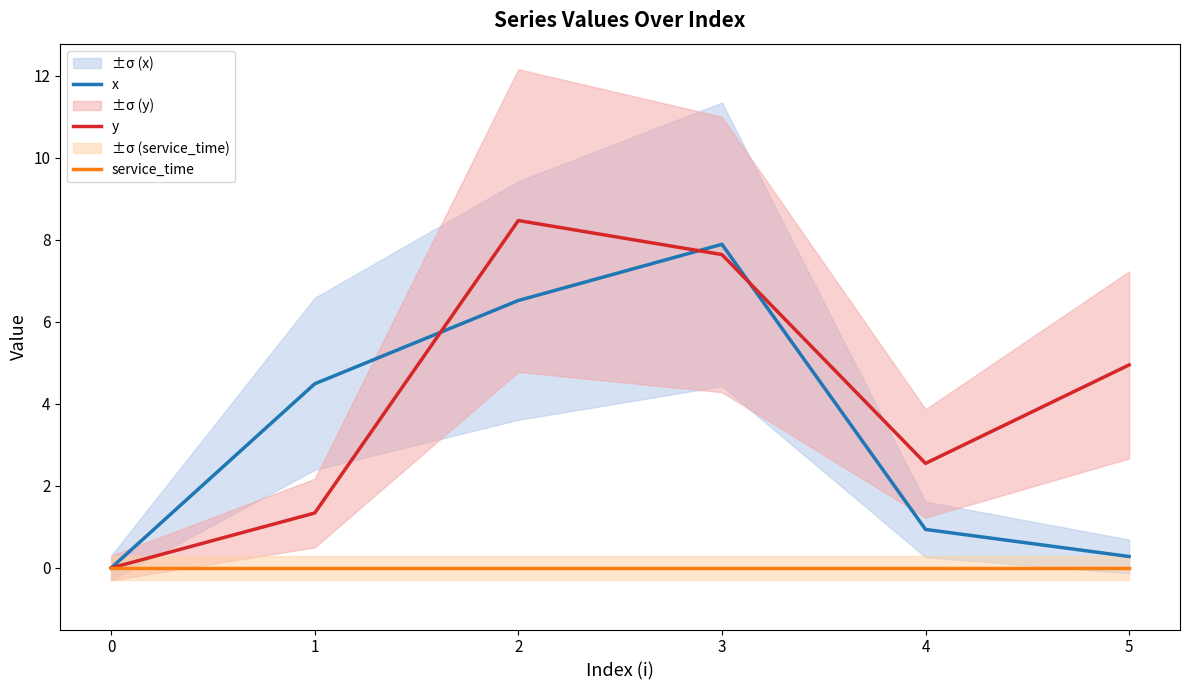

How many times do x and y cross each other?

3